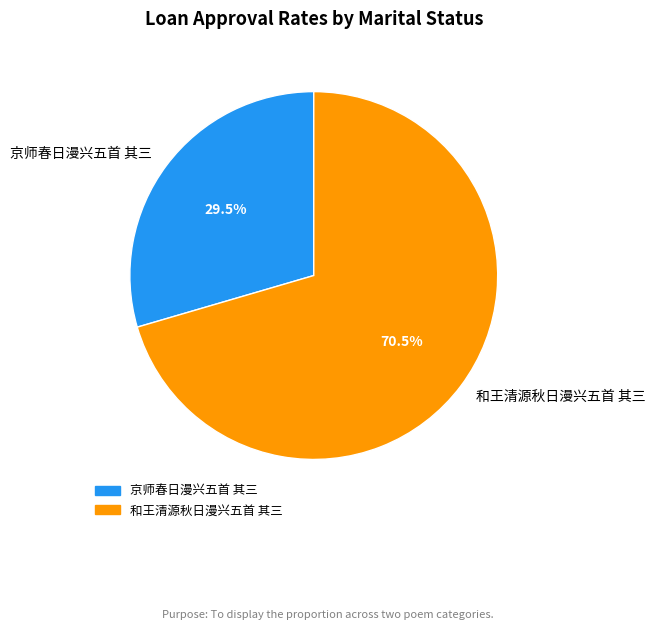

Approximately how many times larger is the value at 京师春日漫兴五首 其三 compared to 和王清源秋日漫兴五首 其三?

0.4